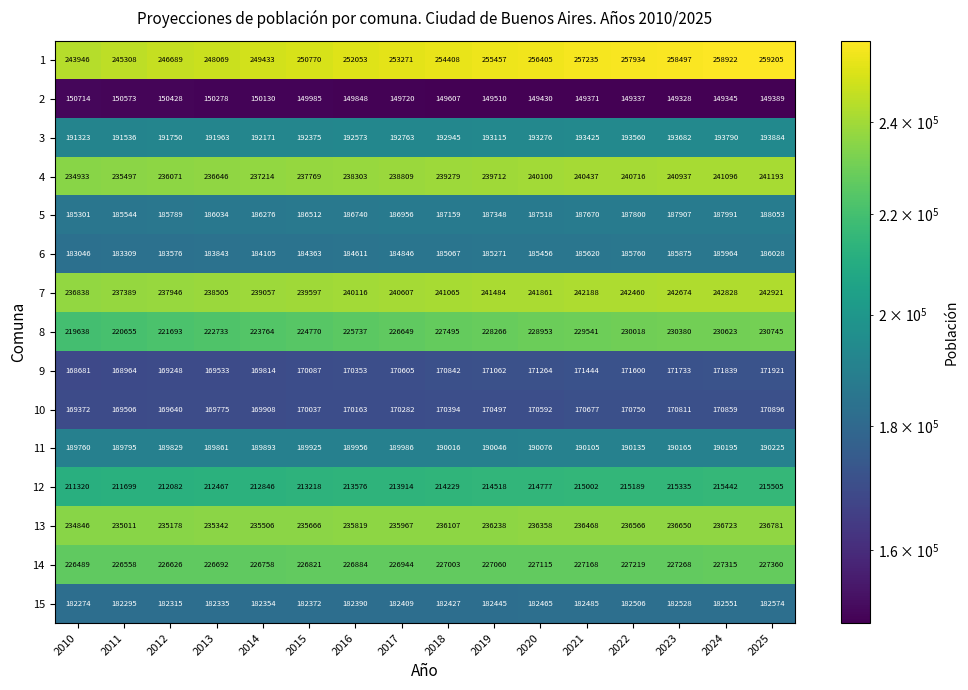

At how many categories does at least one series exceed 154022?

16